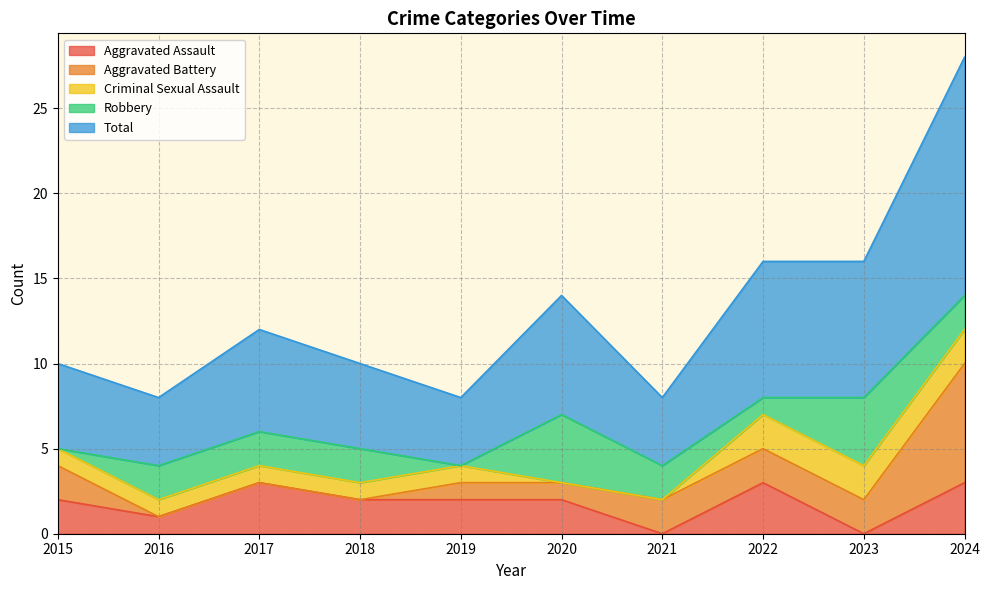

The Aggravated Battery series shows -3 at 2016. True or false?

False